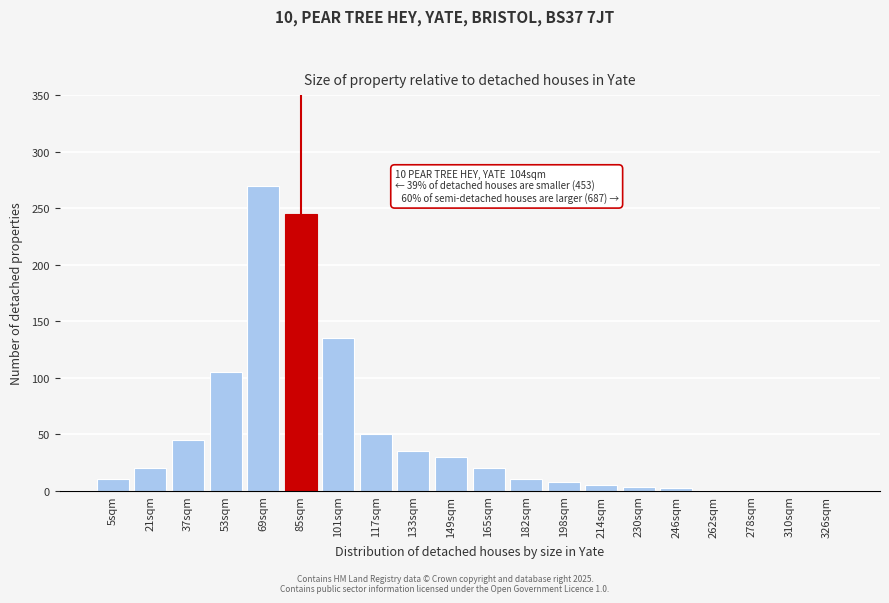

Is it true that the value at 117sqm is 70?

False